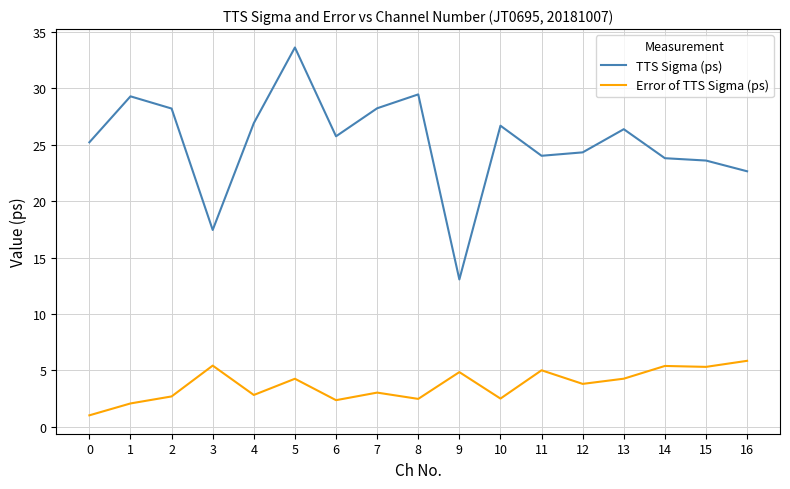

Which category has the highest value in the TTS Sigma (ps) series?

5